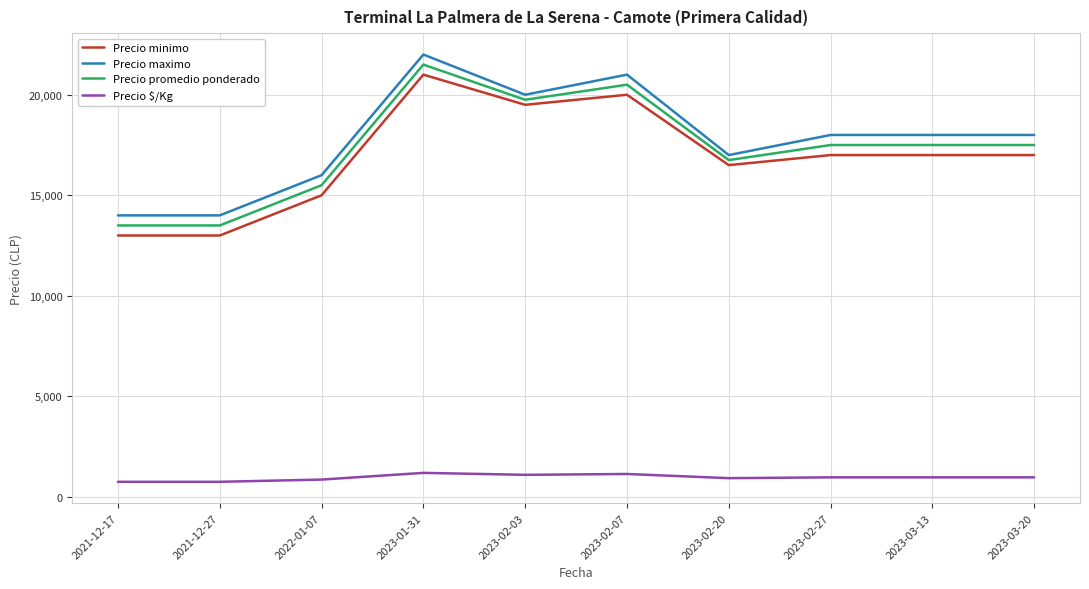

What is the sum of all Precio maximo values?

178000